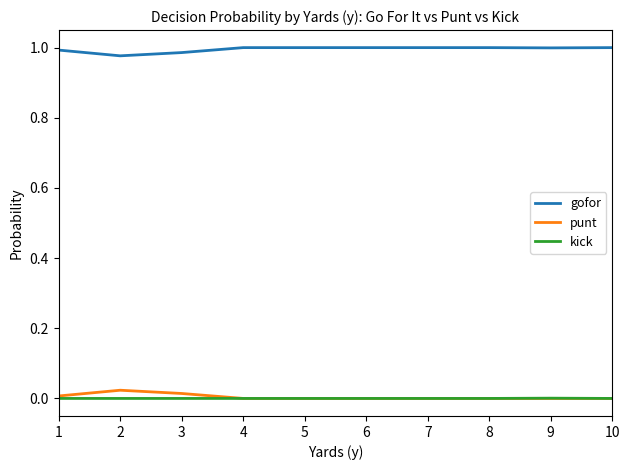

What are all the series names shown in the legend?

gofor, punt, kick